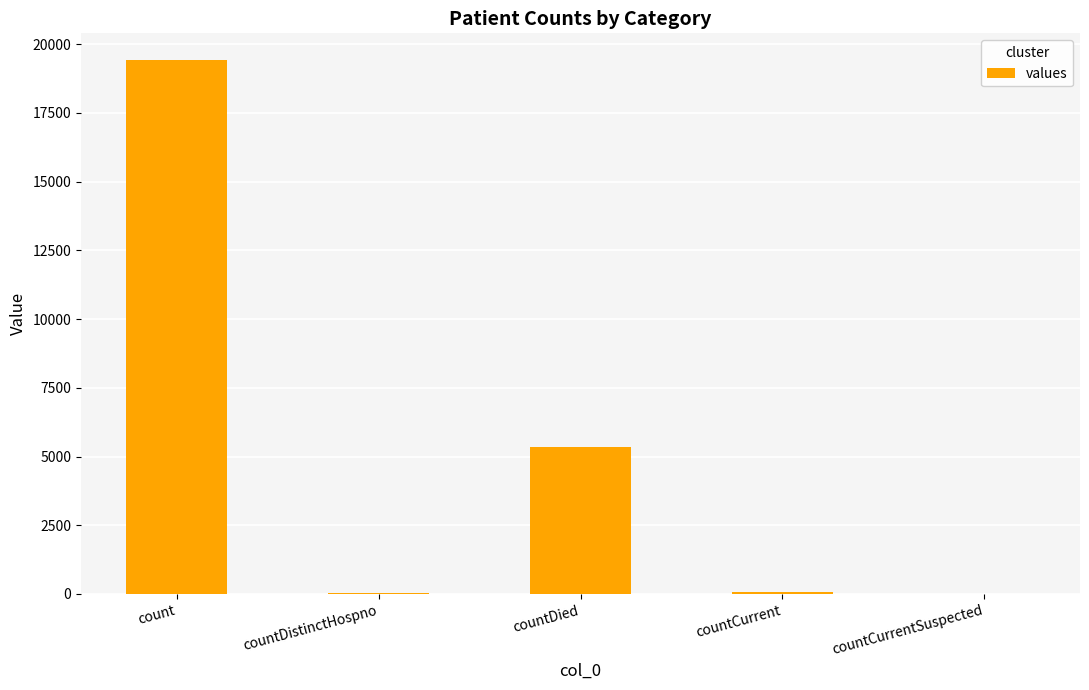

What is the change in value from count to countDied?

-14063